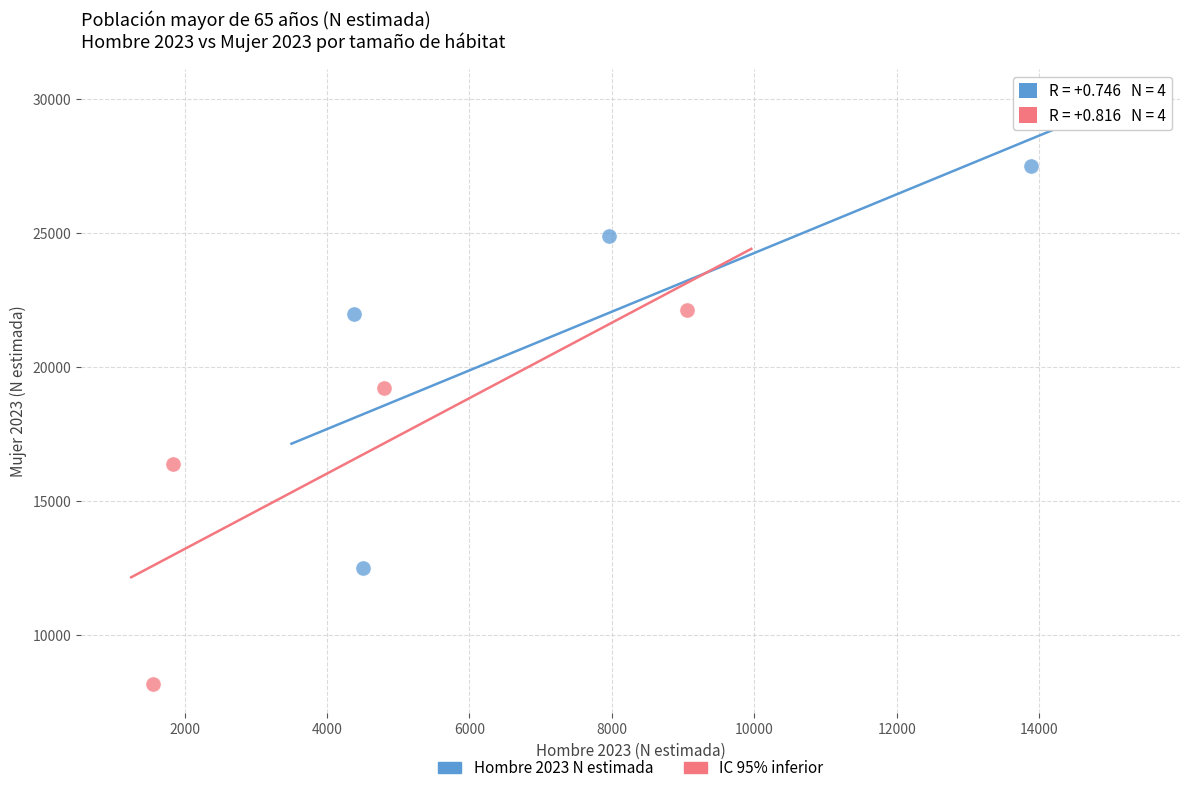

Which series reaches the maximum Y coordinate?

Hombre 2023 N estimada